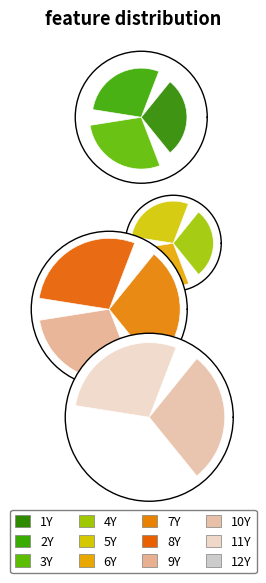

What is the largest slice in the pie chart?

7Y